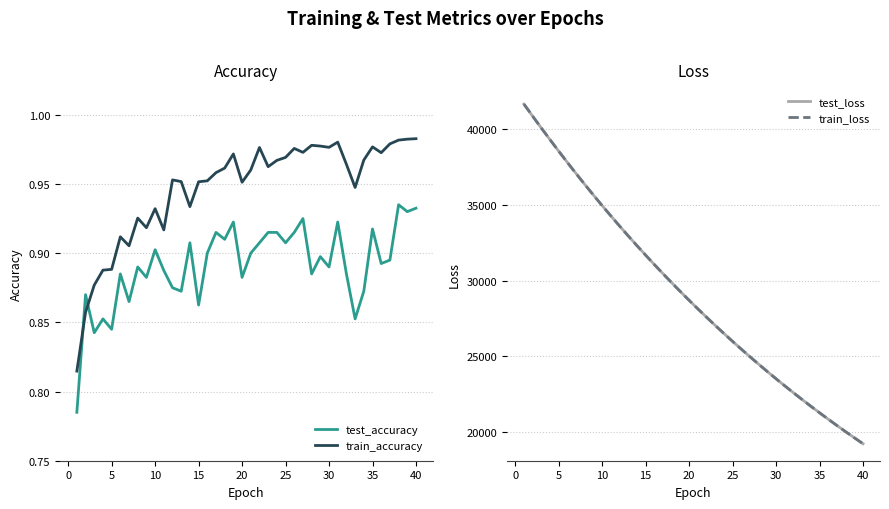

What is the difference between the maximum and minimum values in the train_accuracy series?

0.2